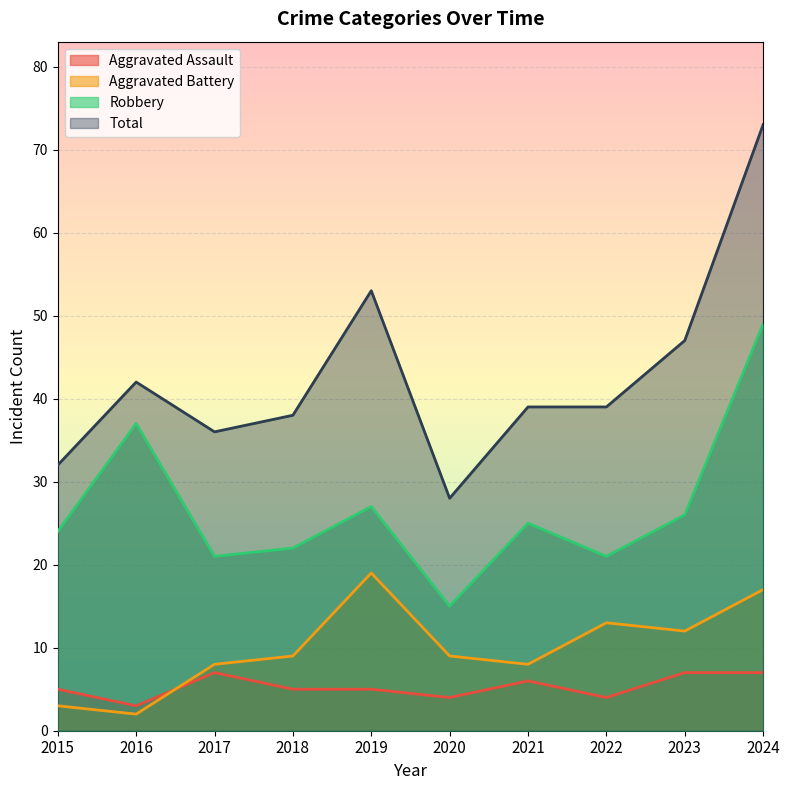

In Robbery, how many points are higher than both neighbors (excluding endpoints)?

3